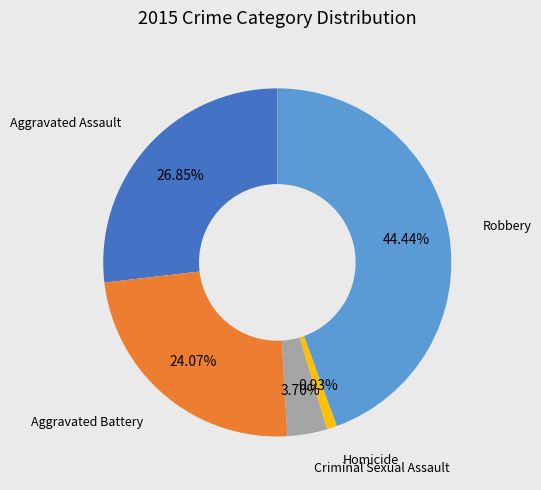

Does any single category account for the majority?

No